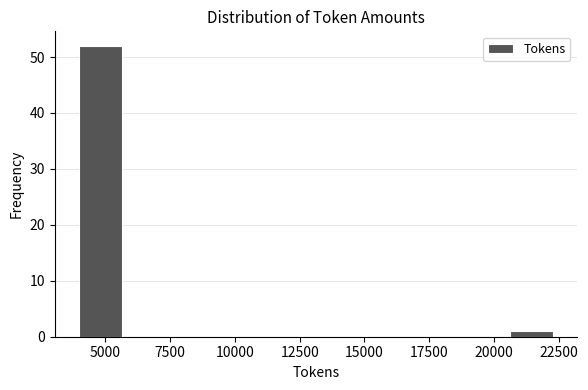

Read against the x-axis, roughly where is the centre of the tallest bar?

5000